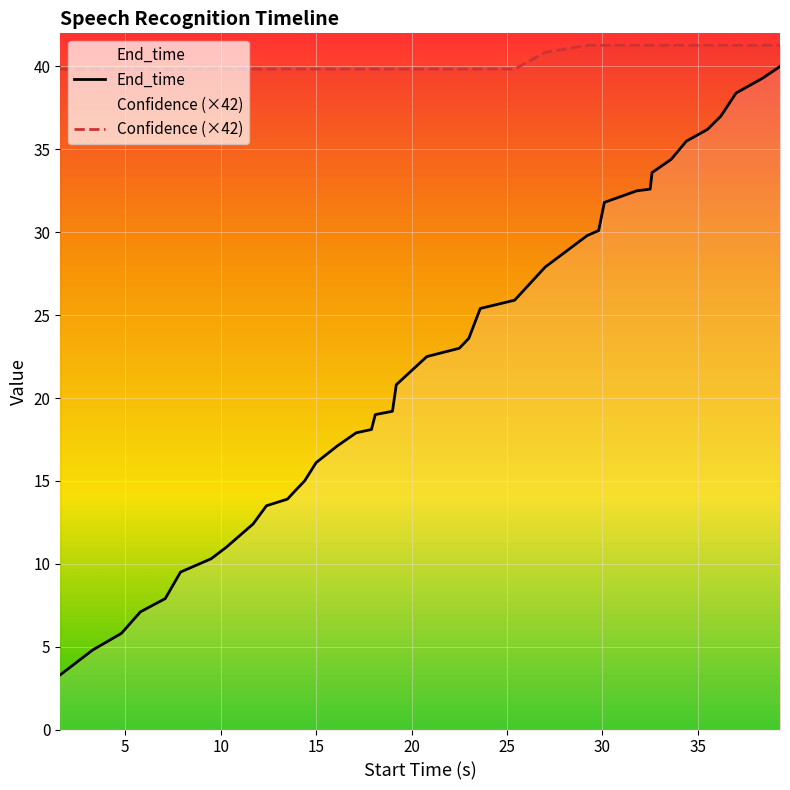

The value of End_time at 11.7 is 16.5. True or false?

False